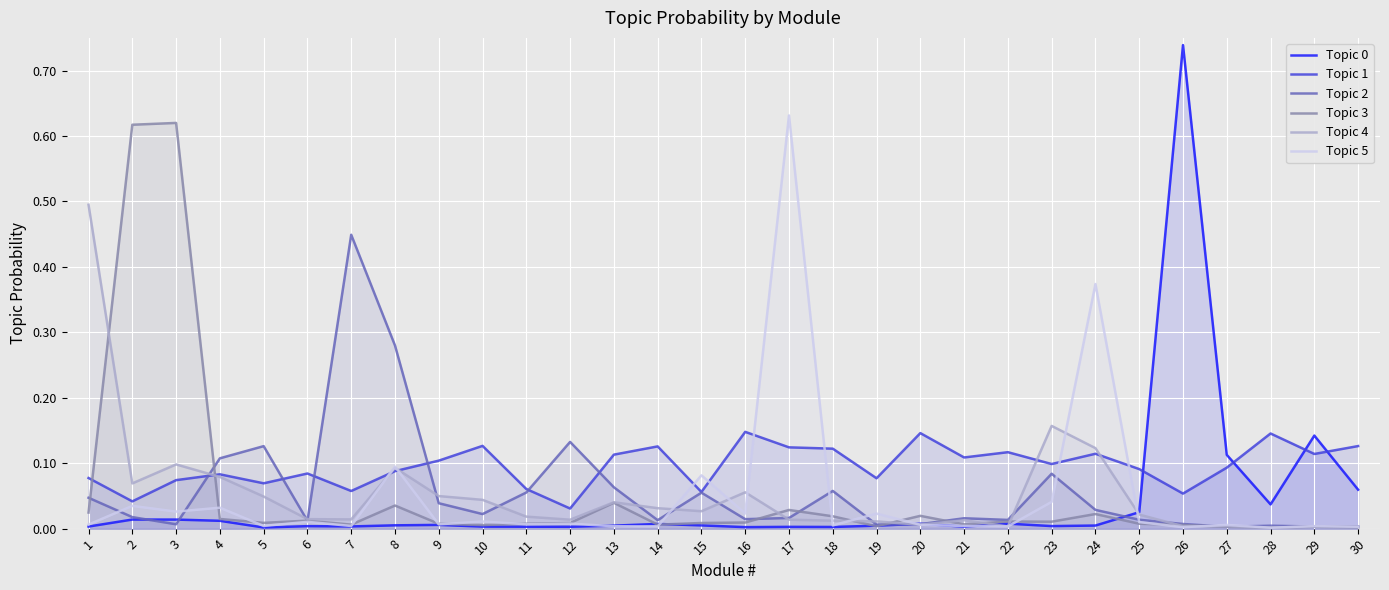

Reading left to right, what are all the values shown in this chart?

Topic 0: 0.0	0.0	0.0	0.0	0.0	0.0	0.0	0.0	0.0	0.0	0.0	0.0	0.0	0.0	0.0	0.0	0.0	0.0	0.0	0.0	0.0	0.0	0.0	0.0	0.0	0.7	0.1	0.0	0.1	0.1
Topic 1: 0.1	0.0	0.1	0.1	0.1	0.1	0.1	0.1	0.1	0.1	0.1	0.0	0.1	0.1	0.1	0.1	0.1	0.1	0.1	0.1	0.1	0.1	0.1	0.1	0.1	0.1	0.1	0.1	0.1	0.1
Topic 2: 0.0	0.0	0.0	0.1	0.1	0.0	0.4	0.3	0.0	0.0	0.1	0.1	0.1	0.0	0.1	0.0	0.0	0.1	0.0	0.0	0.0	0.0	0.1	0.0	0.0	0.0	0.0	0.0	0.0	0.0
Topic 3: 0.0	0.6	0.6	0.0	0.0	0.0	0.0	0.0	0.0	0.0	0.0	0.0	0.0	0.0	0.0	0.0	0.0	0.0	0.0	0.0	0.0	0.0	0.0	0.0	0.0	0.0	0.0	0.0	0.0	0.0
Topic 4: 0.5	0.1	0.1	0.1	0.0	0.0	0.0	0.1	0.0	0.0	0.0	0.0	0.0	0.0	0.0	0.1	0.0	0.0	0.0	0.0	0.0	0.0	0.2	0.1	0.0	0.0	0.0	0.0	0.0	0.0
Topic 5: 0.0	0.0	0.0	0.0	0.0	0.0	0.0	0.1	0.0	0.0	0.0	0.0	0.0	0.0	0.1	0.0	0.6	0.0	0.0	0.0	0.0	0.0	0.0	0.4	0.0	0.0	0.0	0.0	0.0	0.0